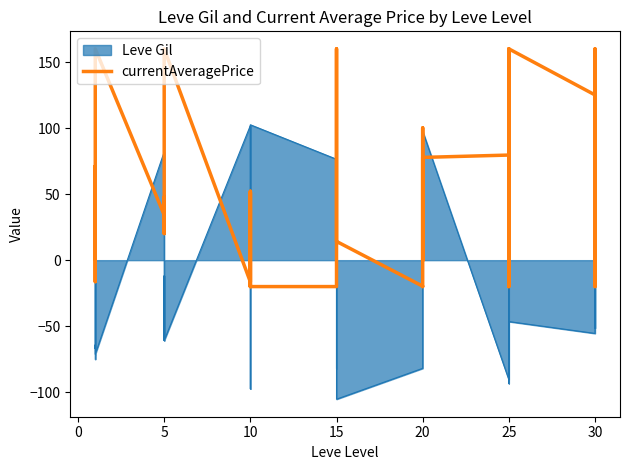

What is the greatest value displayed?

160.0